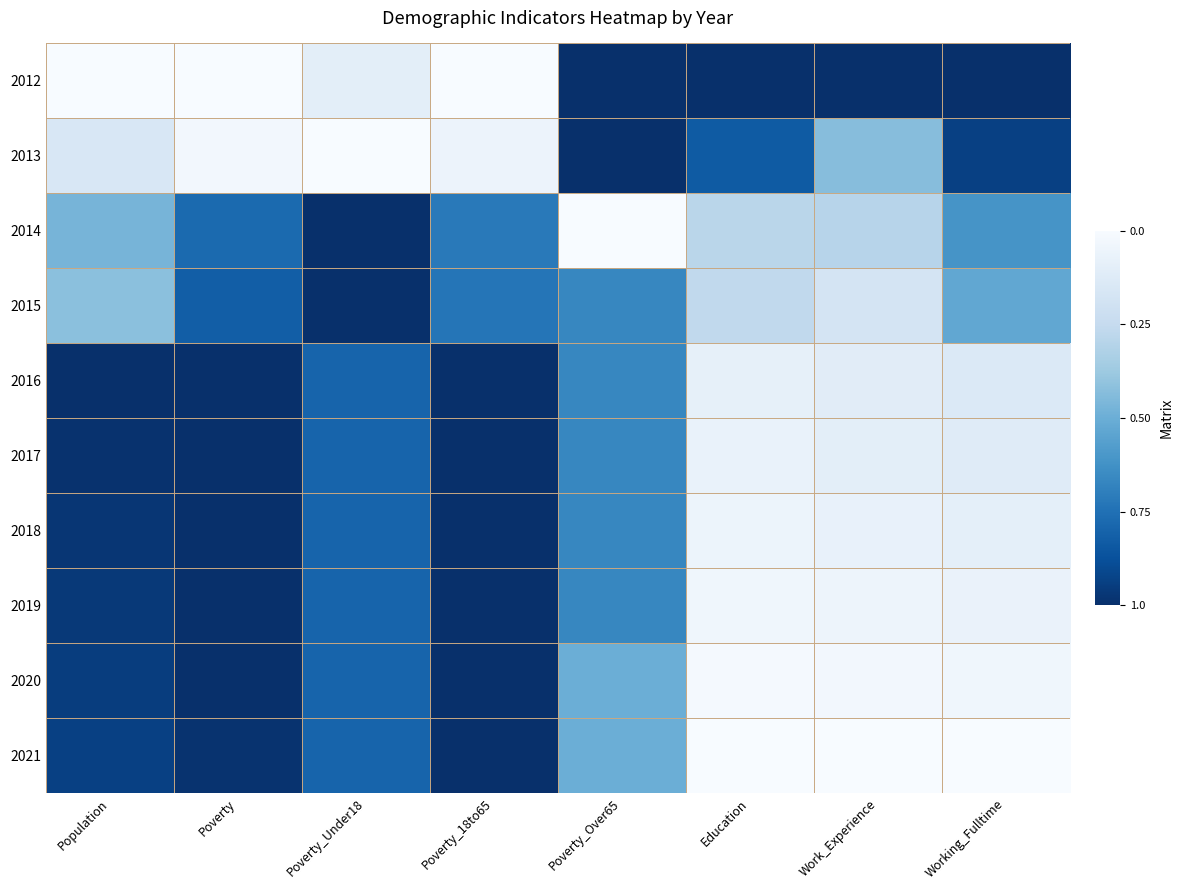

Reading left to right, extract all data points from this chart.

2012: Population=1.0	Poverty=1.0	Poverty_Under18=0.9	Poverty_18to65=1.0	Poverty_Over65=0.0	Education=0.0	Work_Experience=0.0	Working_Fulltime=0.0
2013: Population=0.8	Poverty=1.0	Poverty_Under18=1.0	Poverty_18to65=0.9	Poverty_Over65=0.0	Education=0.2	Work_Experience=0.6	Working_Fulltime=0.1
2014: Population=0.5	Poverty=0.2	Poverty_Under18=0.0	Poverty_18to65=0.3	Poverty_Over65=1.0	Education=0.7	Work_Experience=0.7	Working_Fulltime=0.4
2015: Population=0.6	Poverty=0.2	Poverty_Under18=0.0	Poverty_18to65=0.3	Poverty_Over65=0.3	Education=0.7	Work_Experience=0.8	Working_Fulltime=0.5
2016: Population=0.0	Poverty=0.0	Poverty_Under18=0.2	Poverty_18to65=0.0	Poverty_Over65=0.3	Education=0.9	Work_Experience=0.9	Working_Fulltime=0.9
2017: Population=0.0	Poverty=0.0	Poverty_Under18=0.2	Poverty_18to65=0.0	Poverty_Over65=0.3	Education=0.9	Work_Experience=0.9	Working_Fulltime=0.9
2018: Population=0.0	Poverty=0.0	Poverty_Under18=0.2	Poverty_18to65=0.0	Poverty_Over65=0.3	Education=0.9	Work_Experience=0.9	Working_Fulltime=0.9
2019: Population=0.0	Poverty=0.0	Poverty_Under18=0.2	Poverty_18to65=0.0	Poverty_Over65=0.3	Education=1.0	Work_Experience=1.0	Working_Fulltime=0.9
2020: Population=0.1	Poverty=0.0	Poverty_Under18=0.2	Poverty_18to65=0.0	Poverty_Over65=0.5	Education=1.0	Work_Experience=1.0	Working_Fulltime=1.0
2021: Population=0.1	Poverty=0.0	Poverty_Under18=0.2	Poverty_18to65=0.0	Poverty_Over65=0.5	Education=1.0	Work_Experience=1.0	Working_Fulltime=1.0